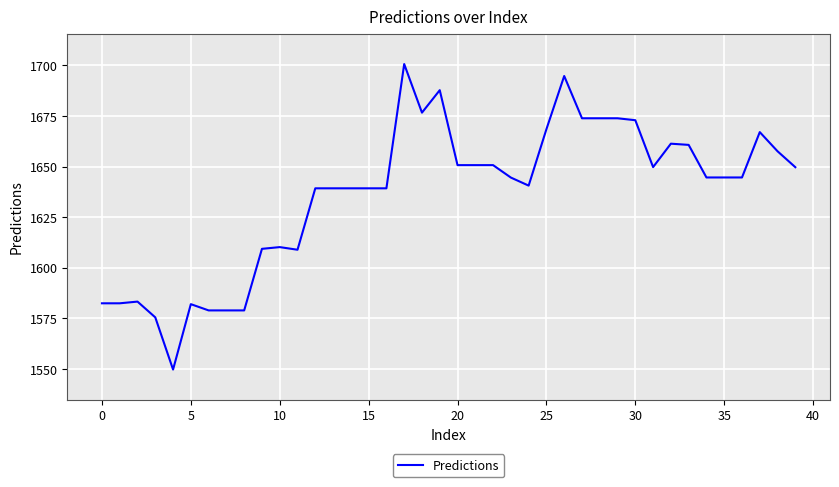

What is the minimum value shown in the chart?

1549.7